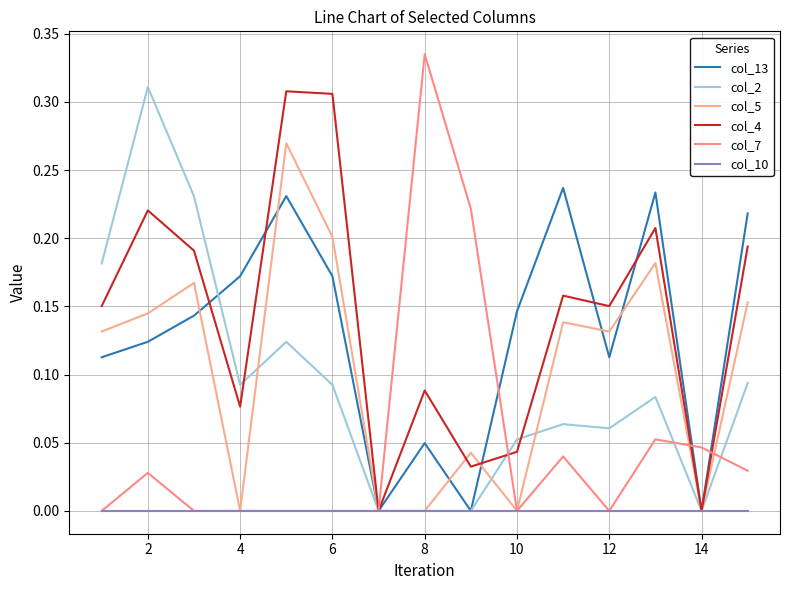

Reading left to right, list all the values displayed in this chart.

col_13: 0.1	0.1	0.1	0.2	0.2	0.2	0.0	0.0	0.0	0.1	0.2	0.1	0.2	0.0	0.2
col_2: 0.2	0.3	0.2	0.1	0.1	0.1	0.0	0.0	0.0	0.1	0.1	0.1	0.1	0.0	0.1
col_5: 0.1	0.1	0.2	0.0	0.3	0.2	0.0	0.0	0.0	0.0	0.1	0.1	0.2	0.0	0.2
col_4: 0.2	0.2	0.2	0.1	0.3	0.3	0.0	0.1	0.0	0.0	0.2	0.2	0.2	0.0	0.2
col_7: 0.0	0.0	0.0	0.0	0.0	0.0	0.0	0.3	0.2	0.0	0.0	0.0	0.1	0.0	0.0
col_10: 0.0	0.0	0.0	0.0	0.0	0.0	0.0	0.0	0.0	0.0	0.0	0.0	0.0	0.0	0.0